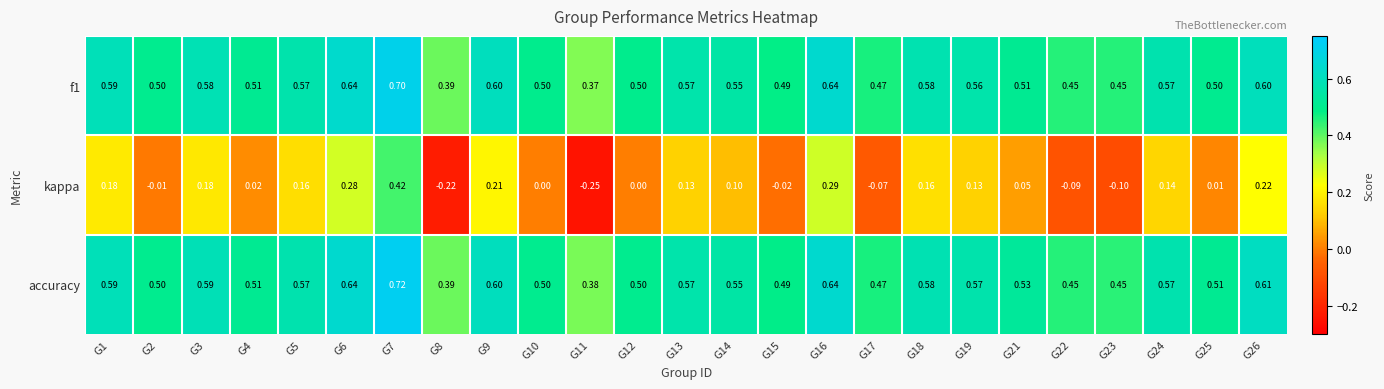

Which series has the largest range (max minus min)?

kappa